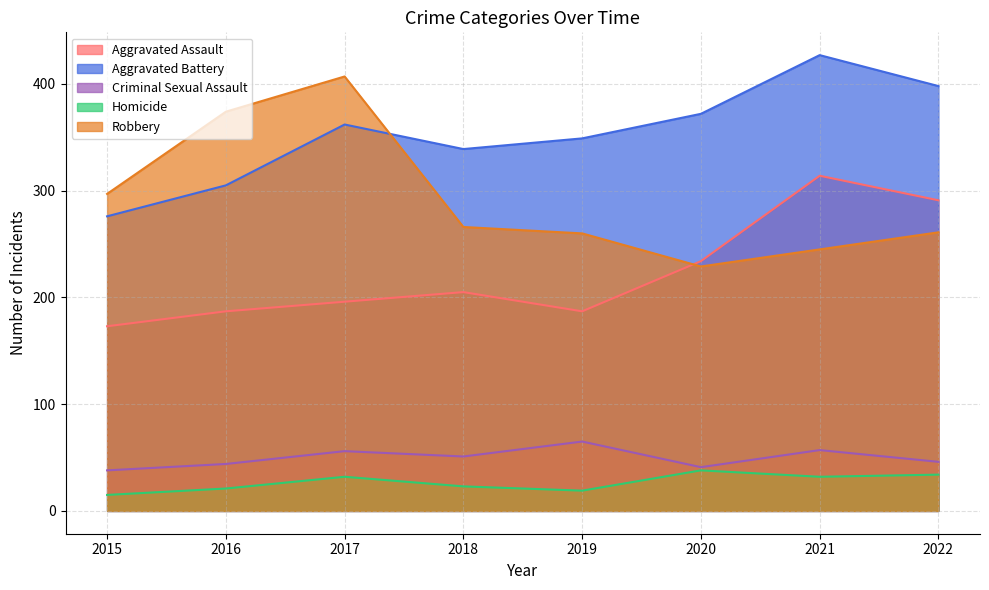

Does the chart have visible grid lines?

Yes